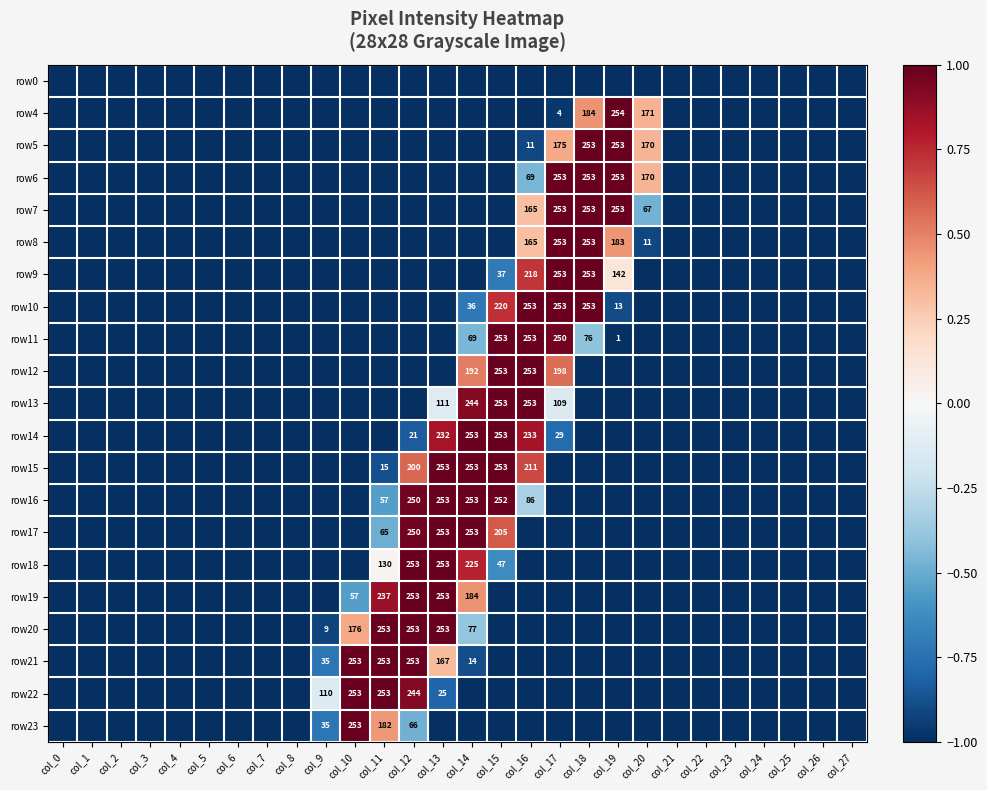

At which category is the sum across all series the highest?

col_16